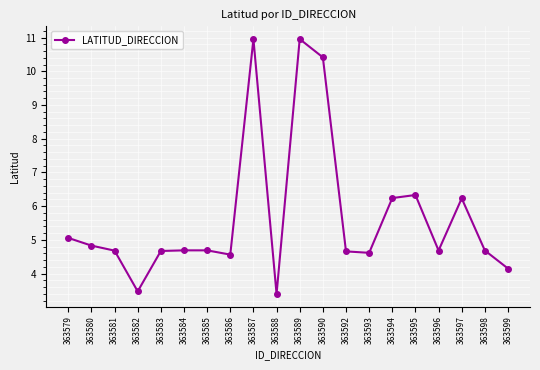

What is the sum of the values at 363580 and 363598?

9.5